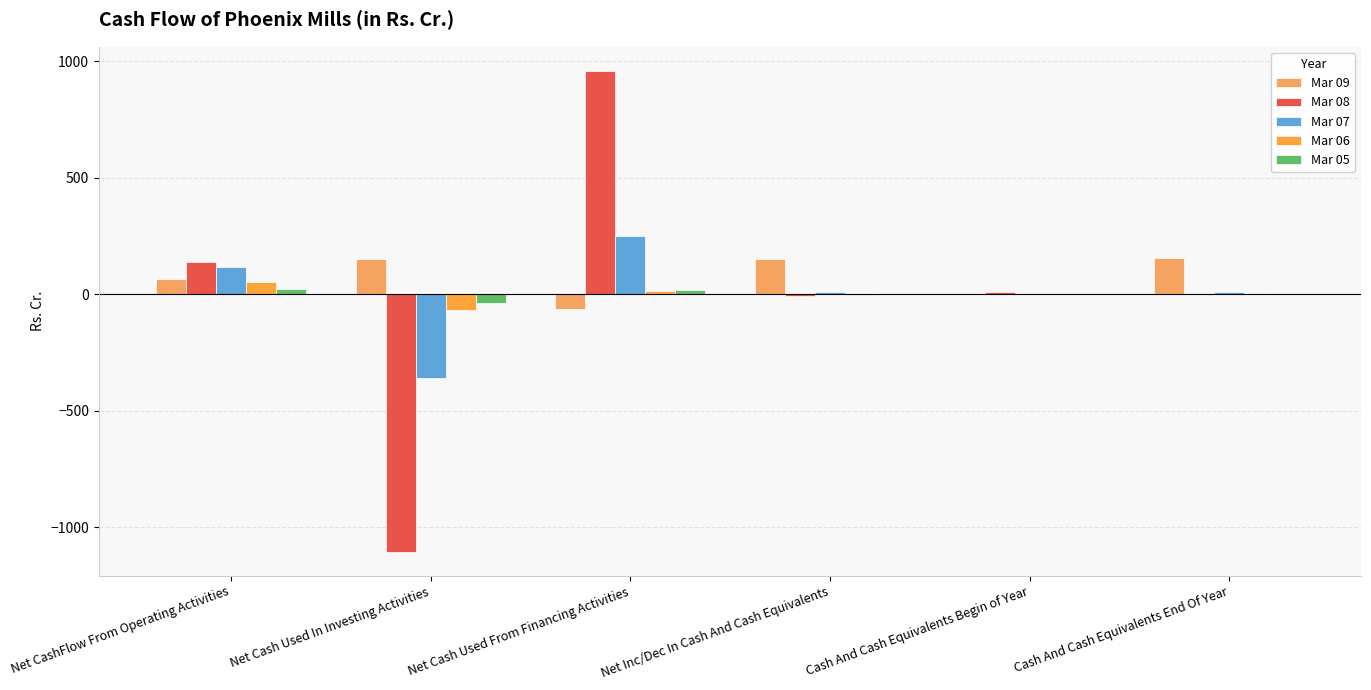

Reading right to left, extract all data points from this chart.

Mar 09: 154.4	2.0	152.4	-61.5	149.7	64.2
Mar 08: 2.0	11.4	-9.4	959.9	-1105.8	136.6
Mar 07: 9.9	0.3	9.6	251.9	-361.0	118.8
Mar 06: 0.3	2.6	-2.2	13.7	-68.0	52.0
Mar 05: 2.6	1.0	1.6	19.4	-39.9	22.0